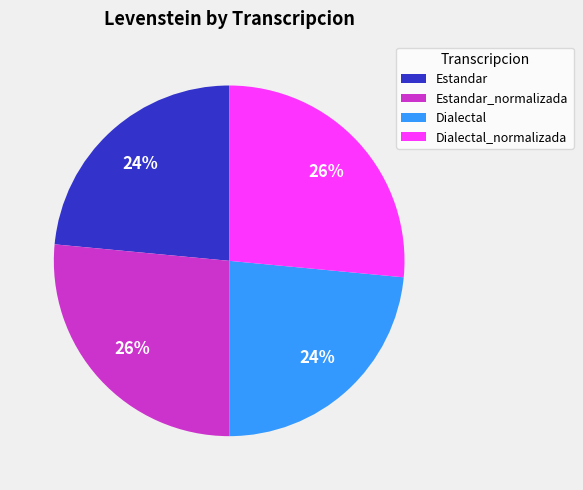

Between Estandar and Estandar_normalizada, which is larger?

Estandar_normalizada